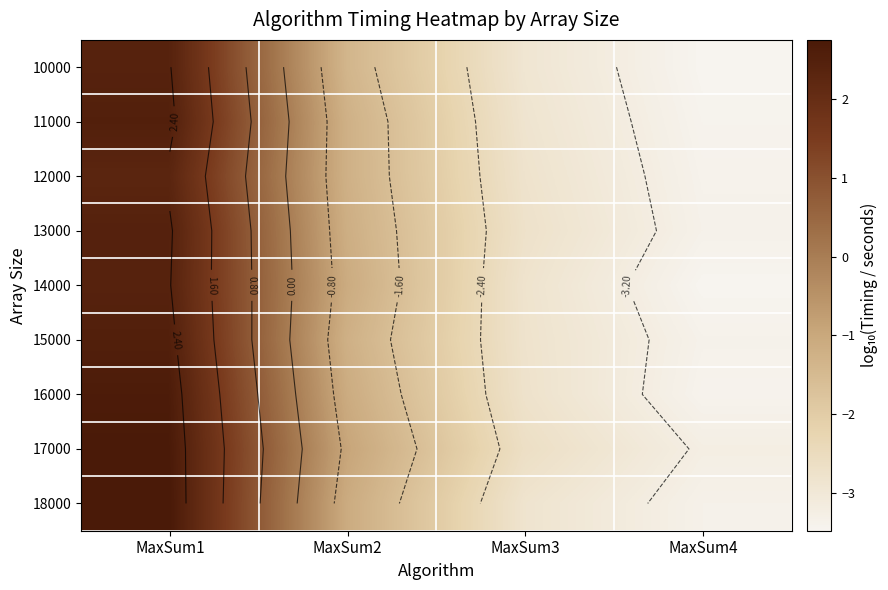

At how many categories does at least one series exceed 0?

1